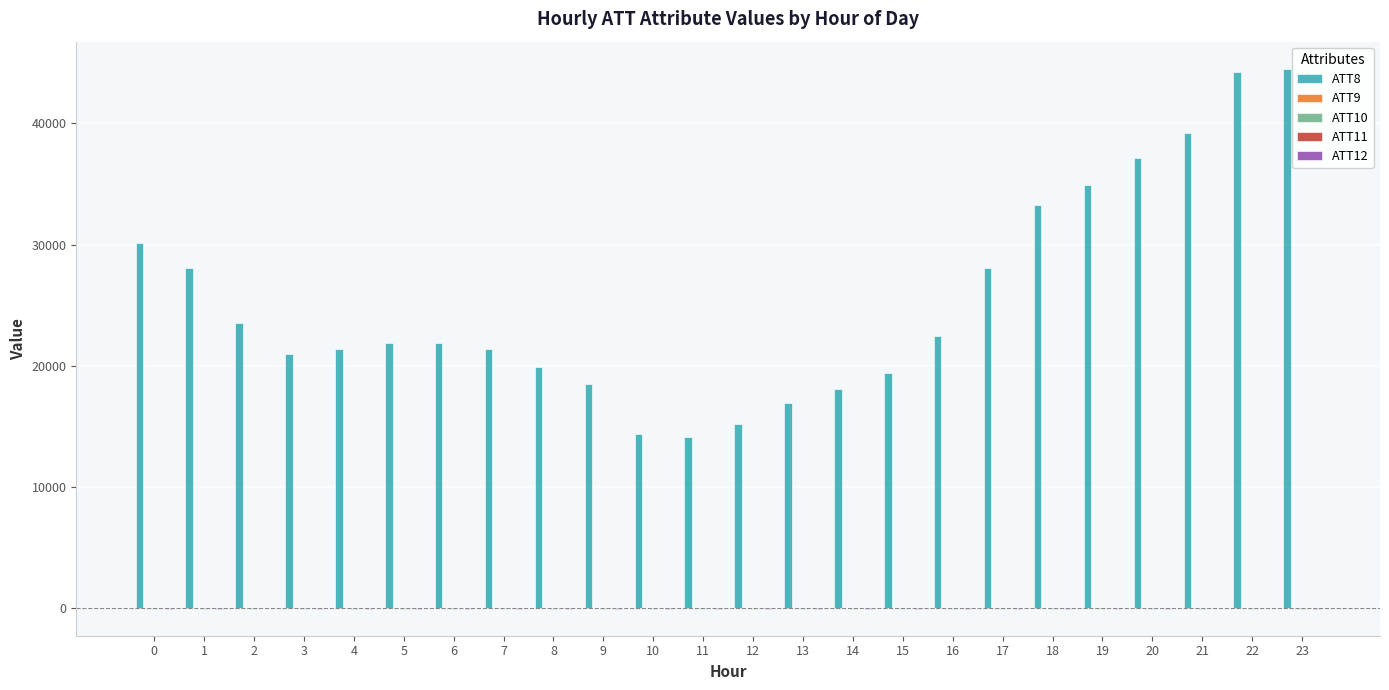

The ATT11 series shows 28.3 at 3. True or false?

False